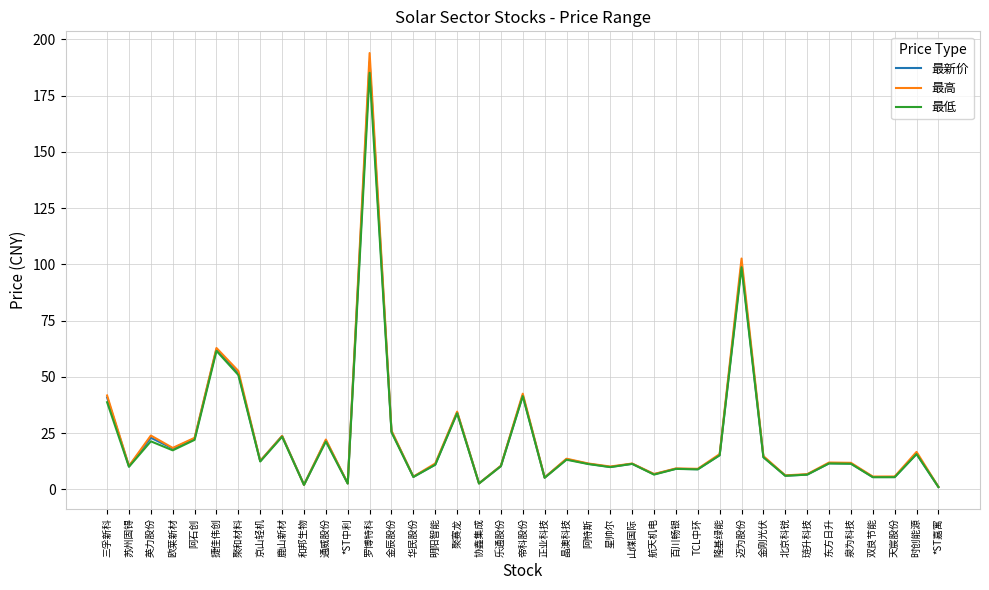

In 最新价, how many points are higher than both neighbors (excluding endpoints)?

13